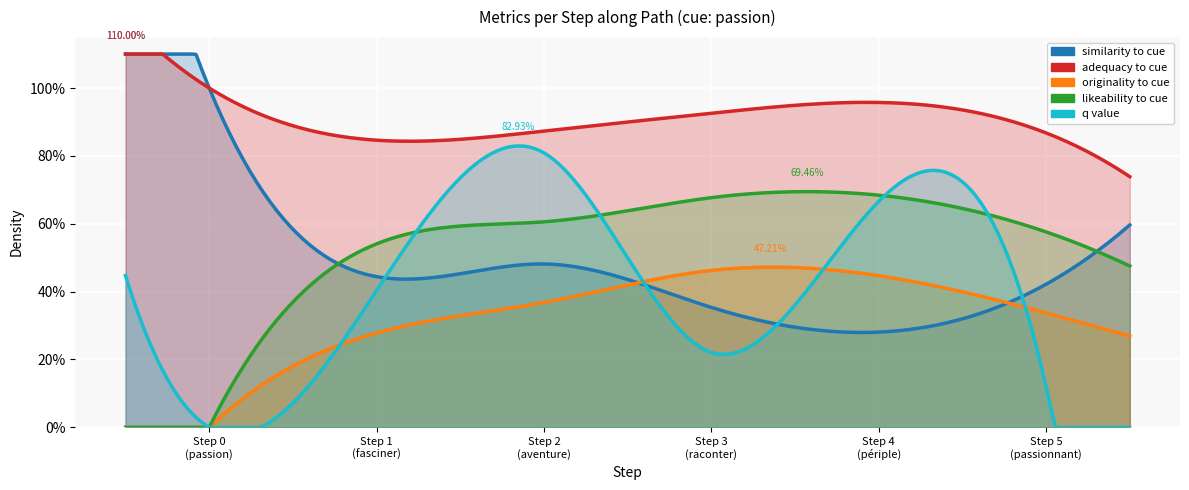

At 18, list the series in order from largest to smallest.

adequacy_to_cue, q_value, likeability_to_cue, similarity_to_cue, originality_to_cue